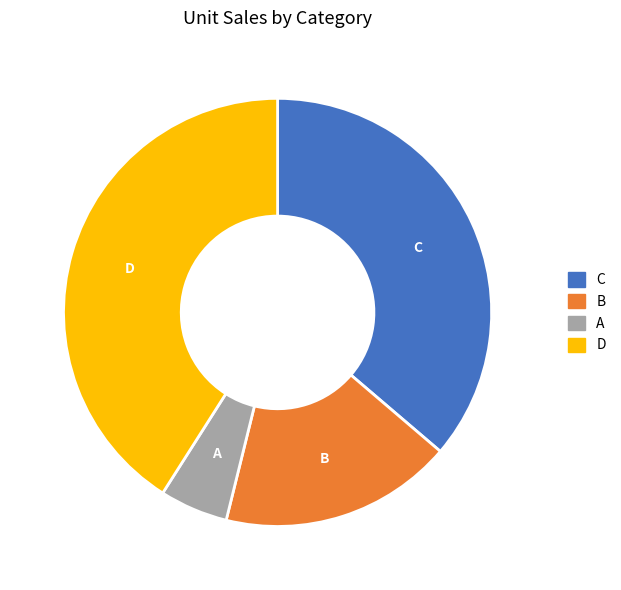

What is the smallest slice in the pie chart?

A